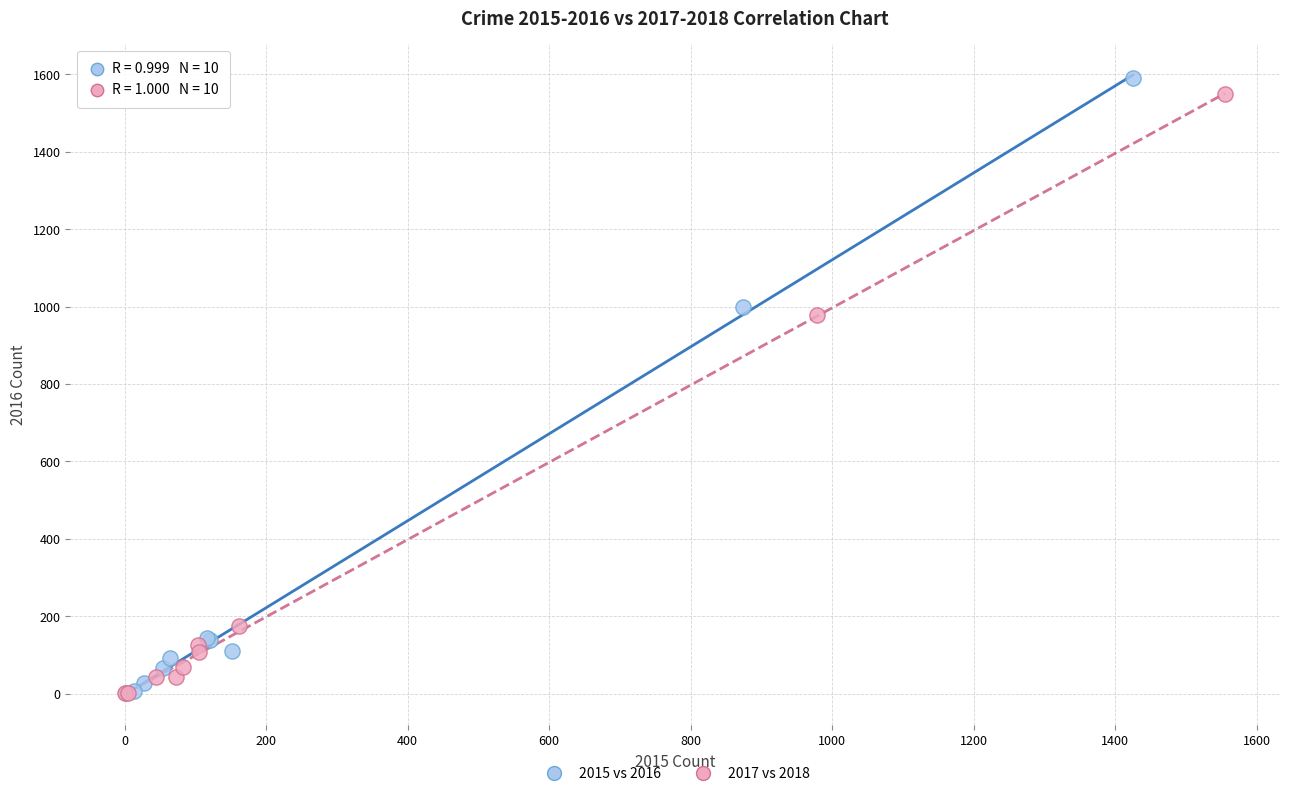

What are all the series names shown in the legend?

2015 vs 2016, 2017 vs 2018